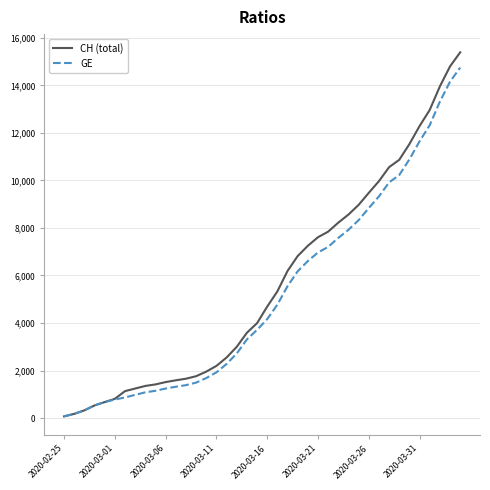

How many lines are shown in the chart?

2